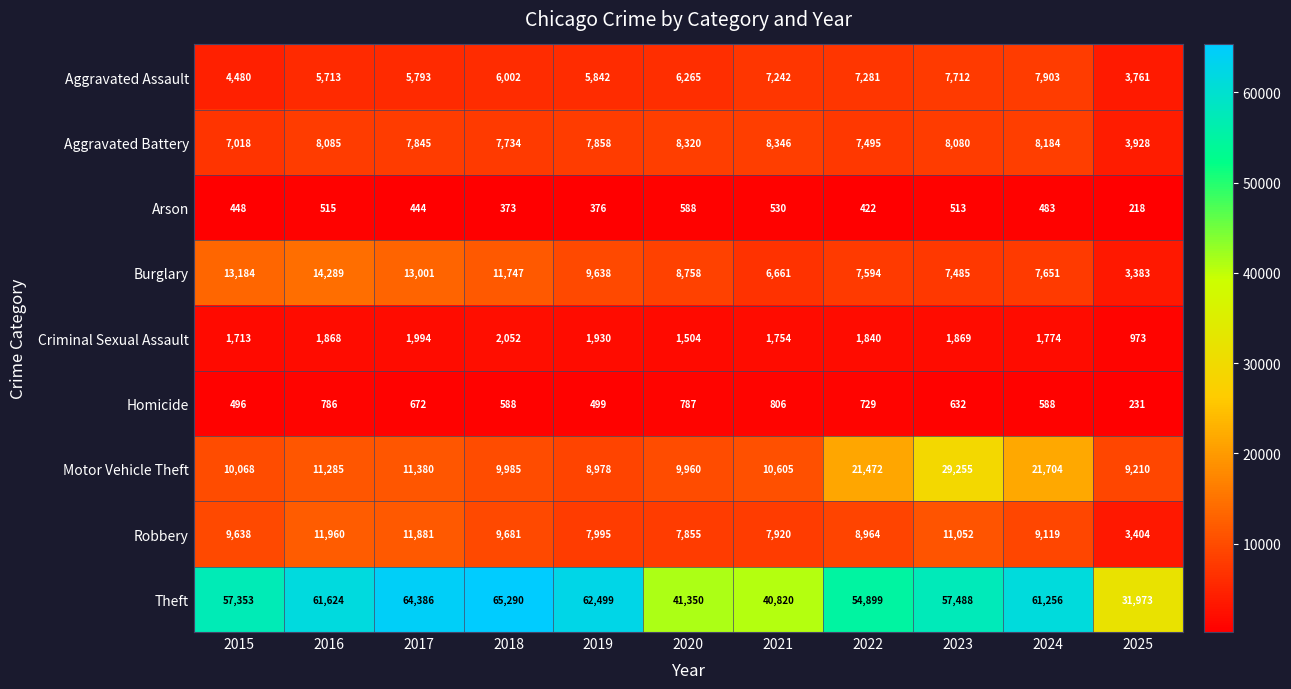

How many categories are shown in the chart?

11